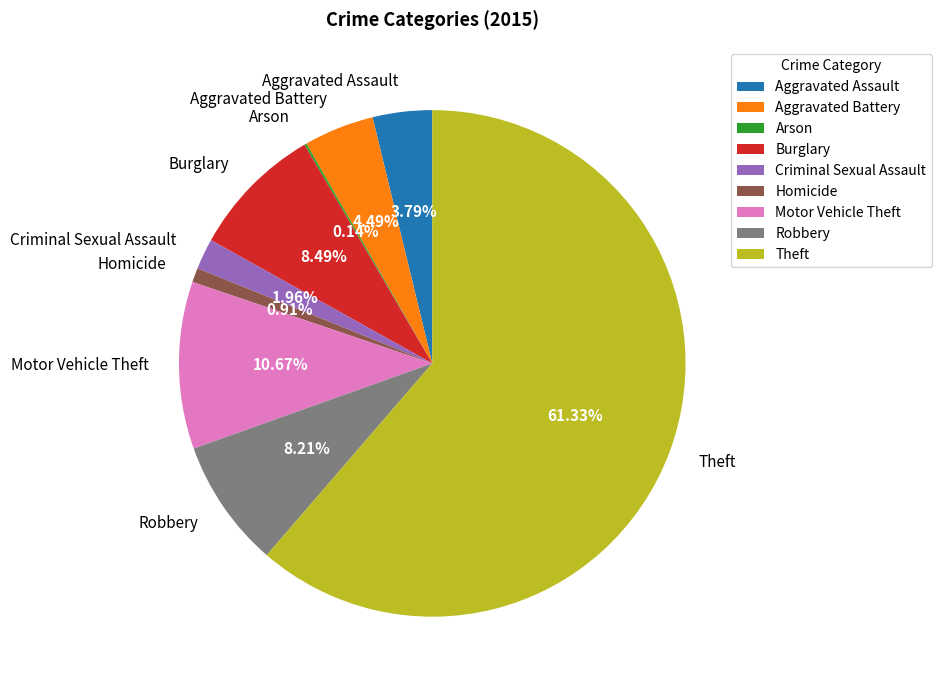

Does any single category account for the majority?

Yes